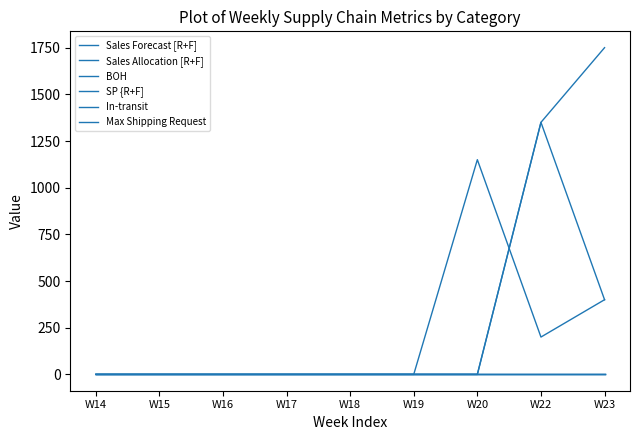

True or false: BOH and In-transit cross at least once.

False